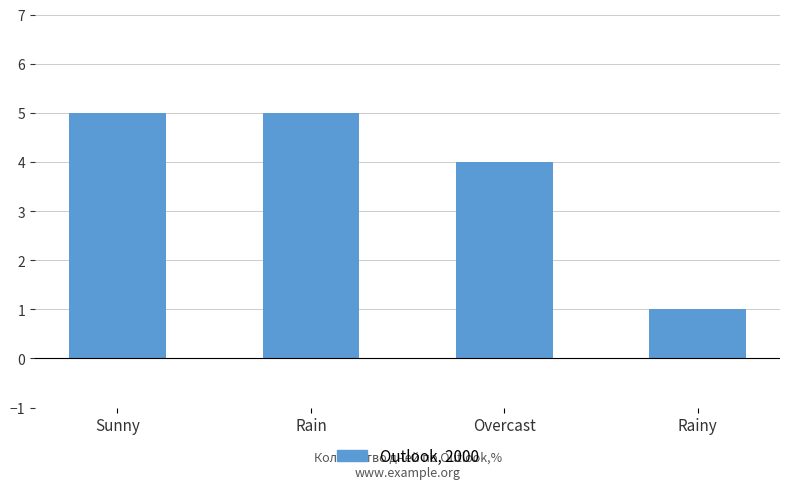

Reading left to right, list all the values displayed in this chart.

Sunny=5	Rain=5	Overcast=4	Rainy=1